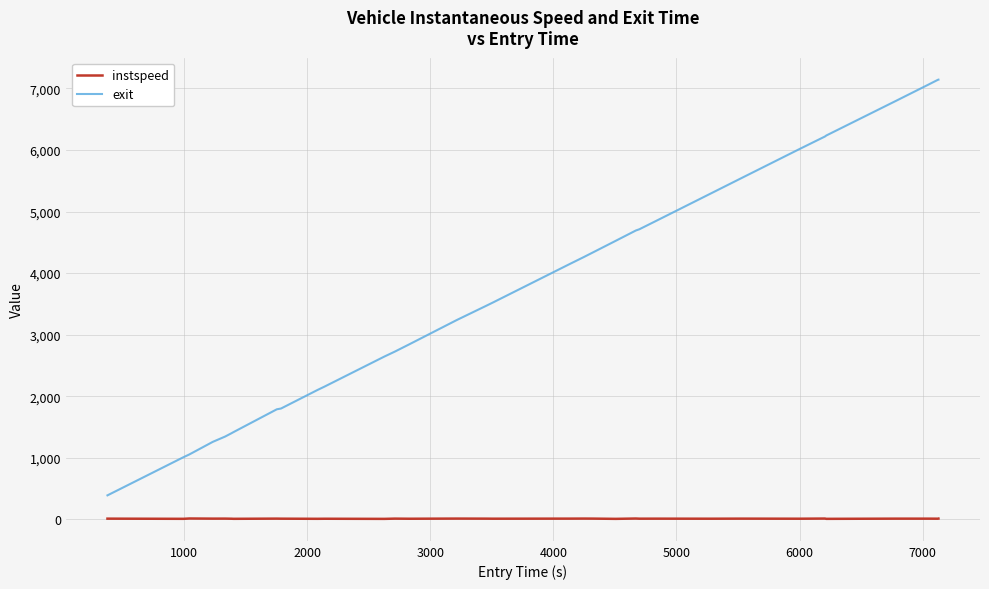

What is the difference between the second highest and second lowest values in the exit series?

6127.7